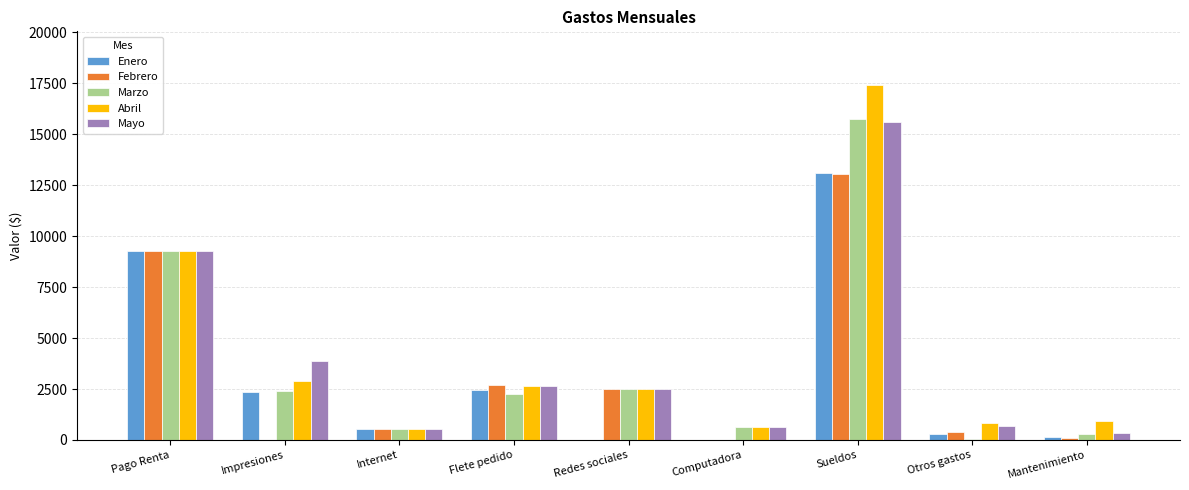

What is the maximum value for Abril?

17432.0